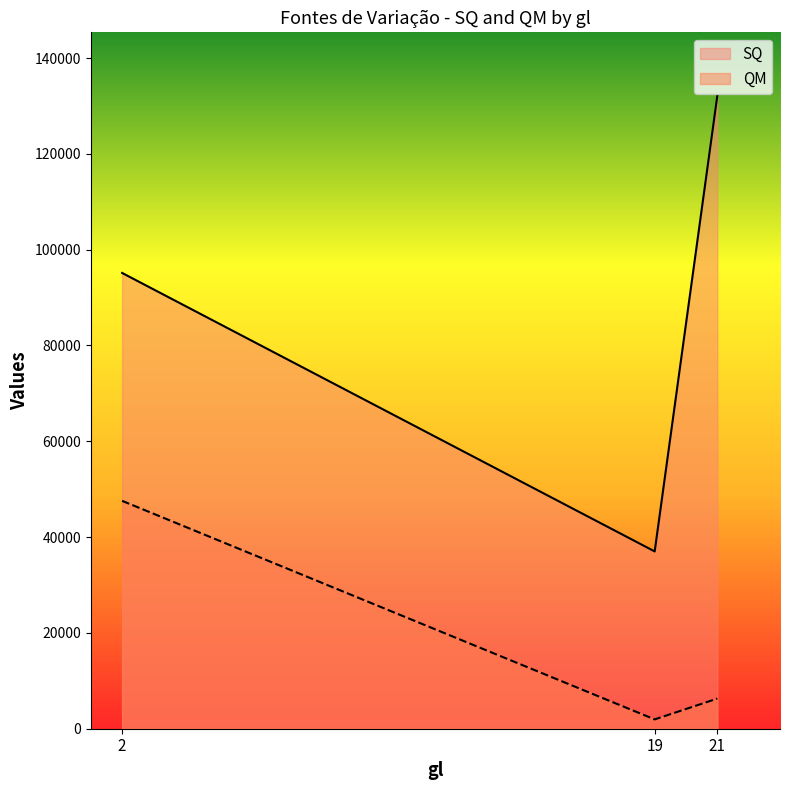

True or false: SQ has a value of 41821.0 at 21.

False